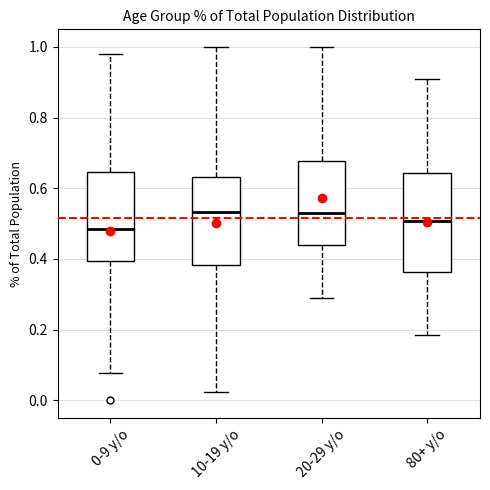

Comparing the boxes themselves (not the whiskers), which one is the tallest?

80+ y/o